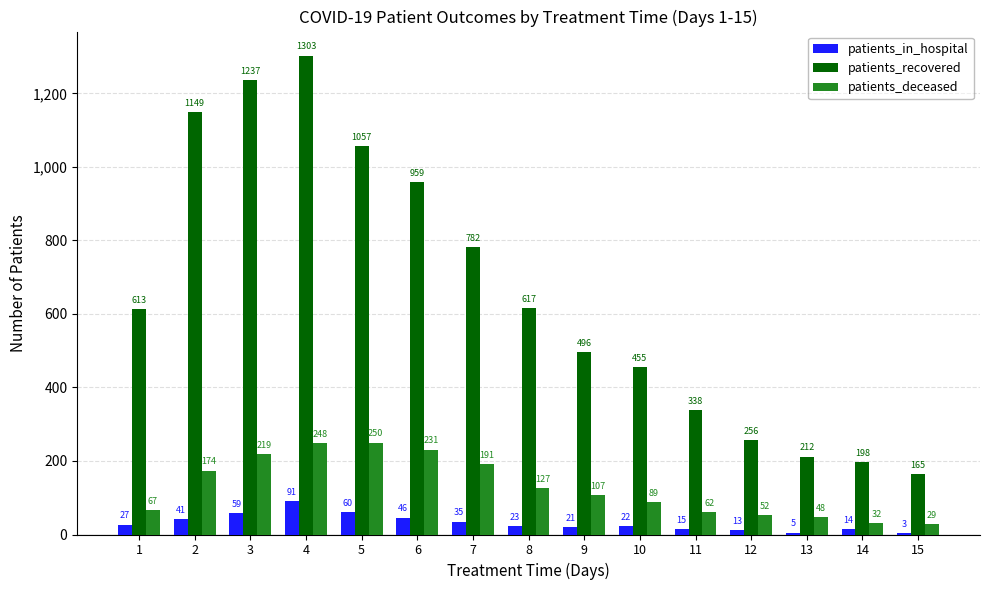

Reading right to left, what are all the values shown in this chart?

patients_in_hospital: 15=3	14=14	13=5	12=13	11=15	10=22	9=21	8=23	7=35	6=46	5=60	4=91	3=59	2=41	1=27
patients_recovered: 15=165	14=198	13=212	12=256	11=338	10=455	9=496	8=617	7=782	6=959	5=1057	4=1303	3=1237	2=1149	1=613
patients_deceased: 15=29	14=32	13=48	12=52	11=62	10=89	9=107	8=127	7=191	6=231	5=250	4=248	3=219	2=174	1=67